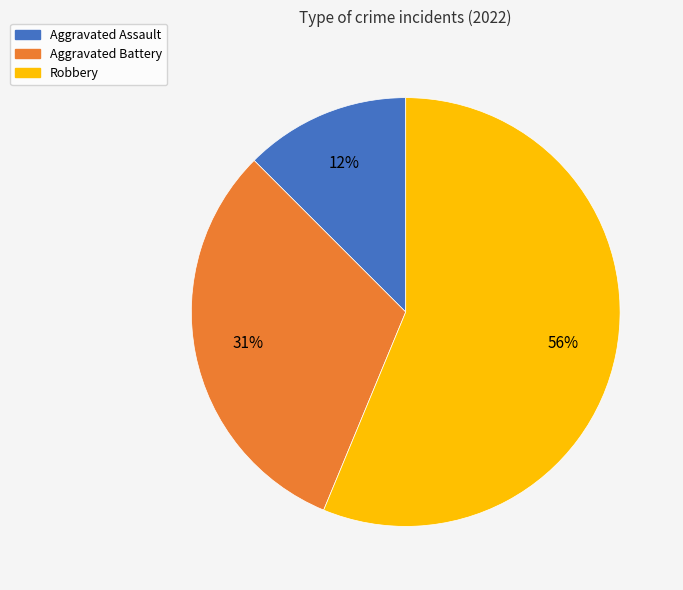

Is the sum of Aggravated Assault and Aggravated Battery greater than half?

No